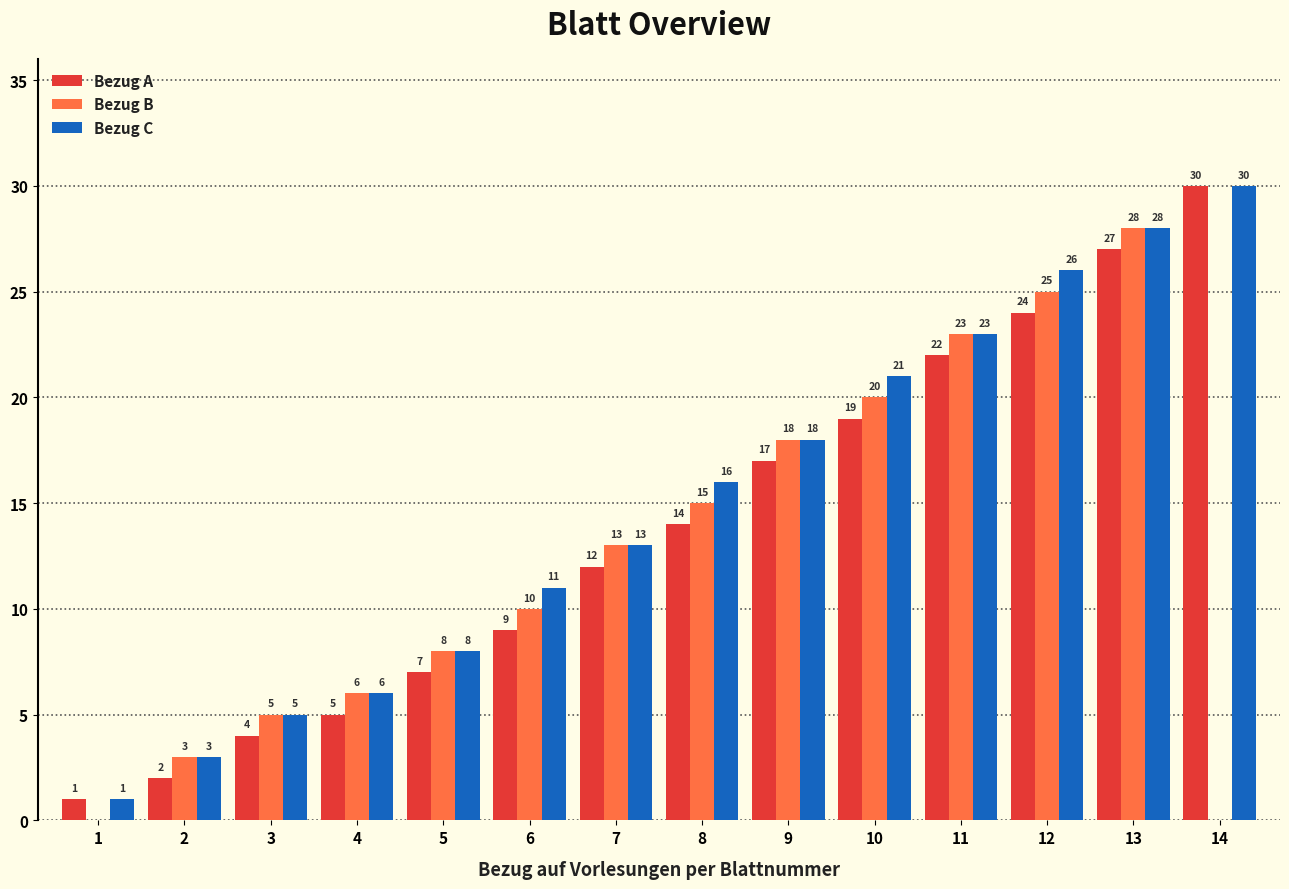

The Bezug A series shows 4 at 3. True or false?

True